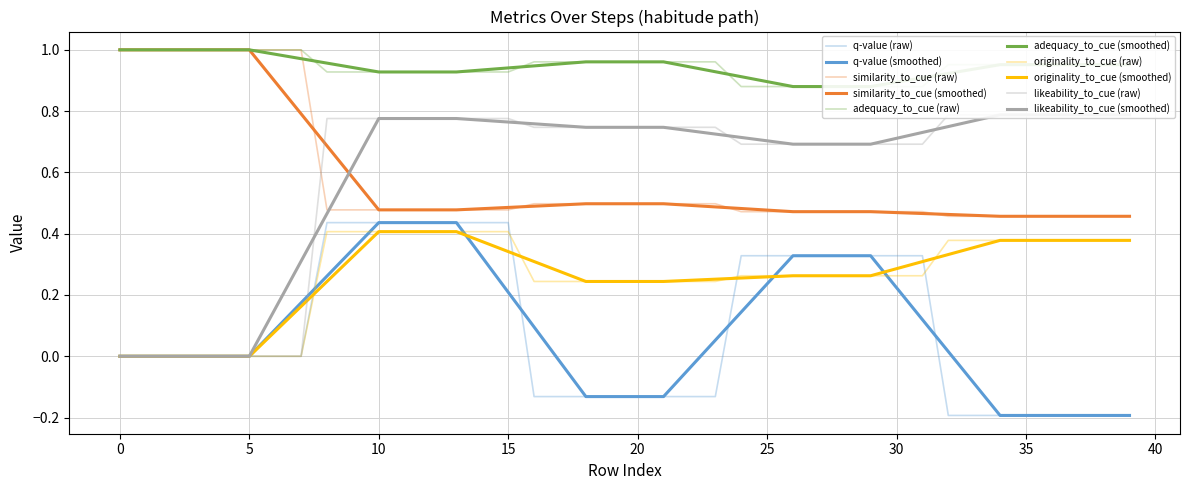

Which series ends up on top after the final intersection of similarity_to_cue and likeability_to_cue?

likeability_to_cue